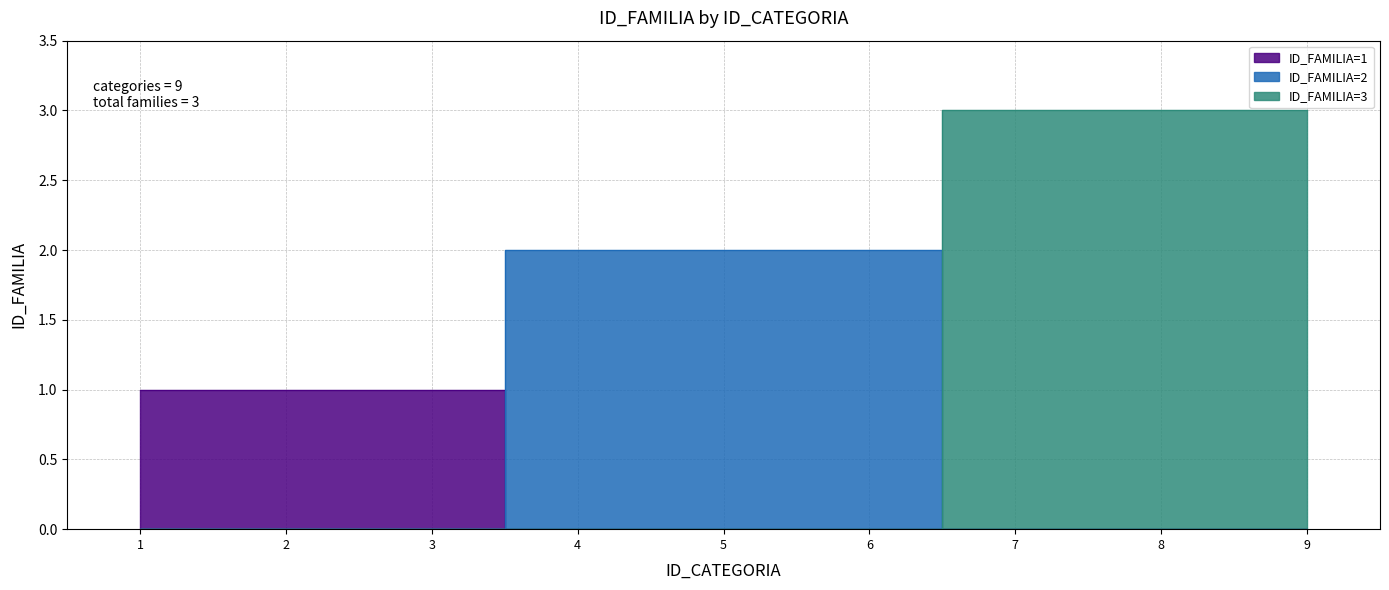

Which label corresponds to the largest value in the chart?

7